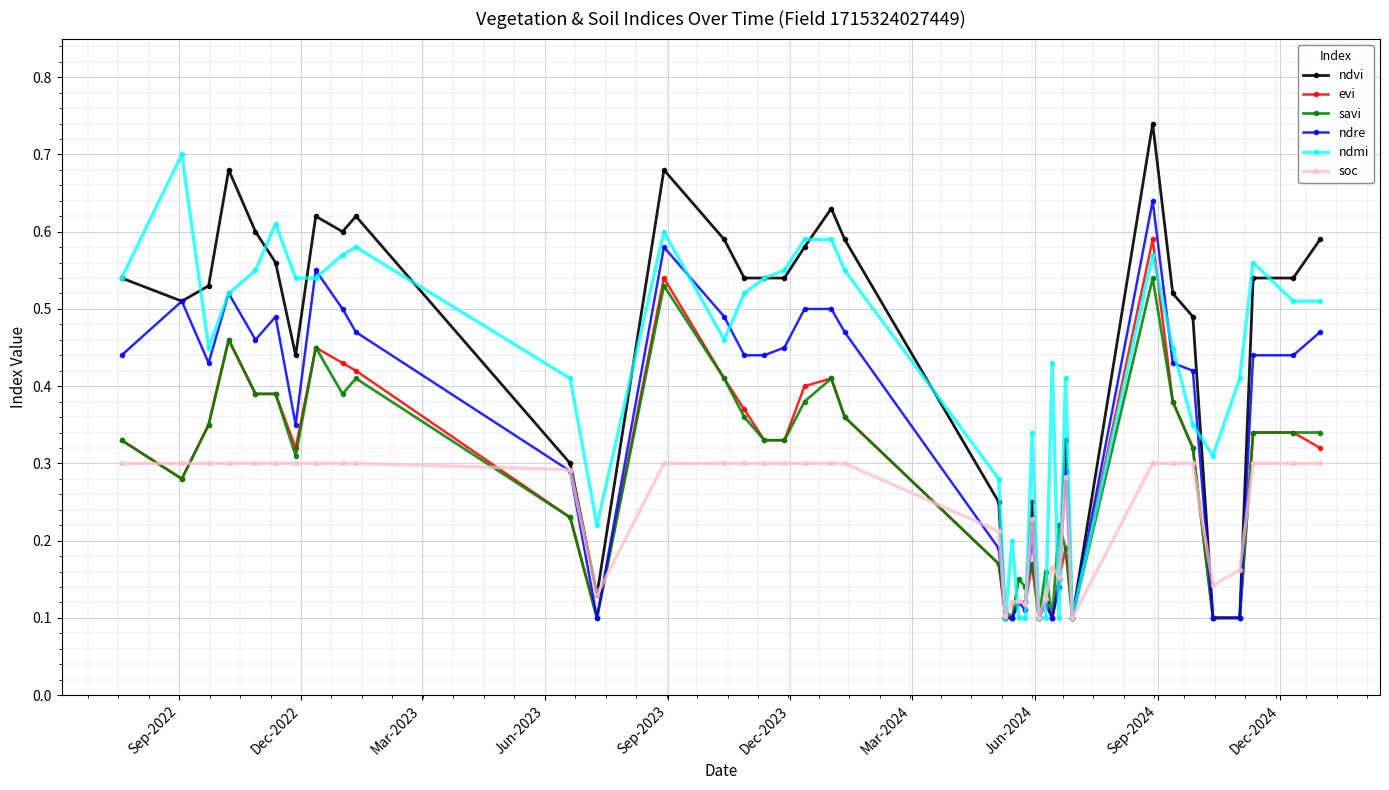

Count the evi values in the range 0 to 1.

40